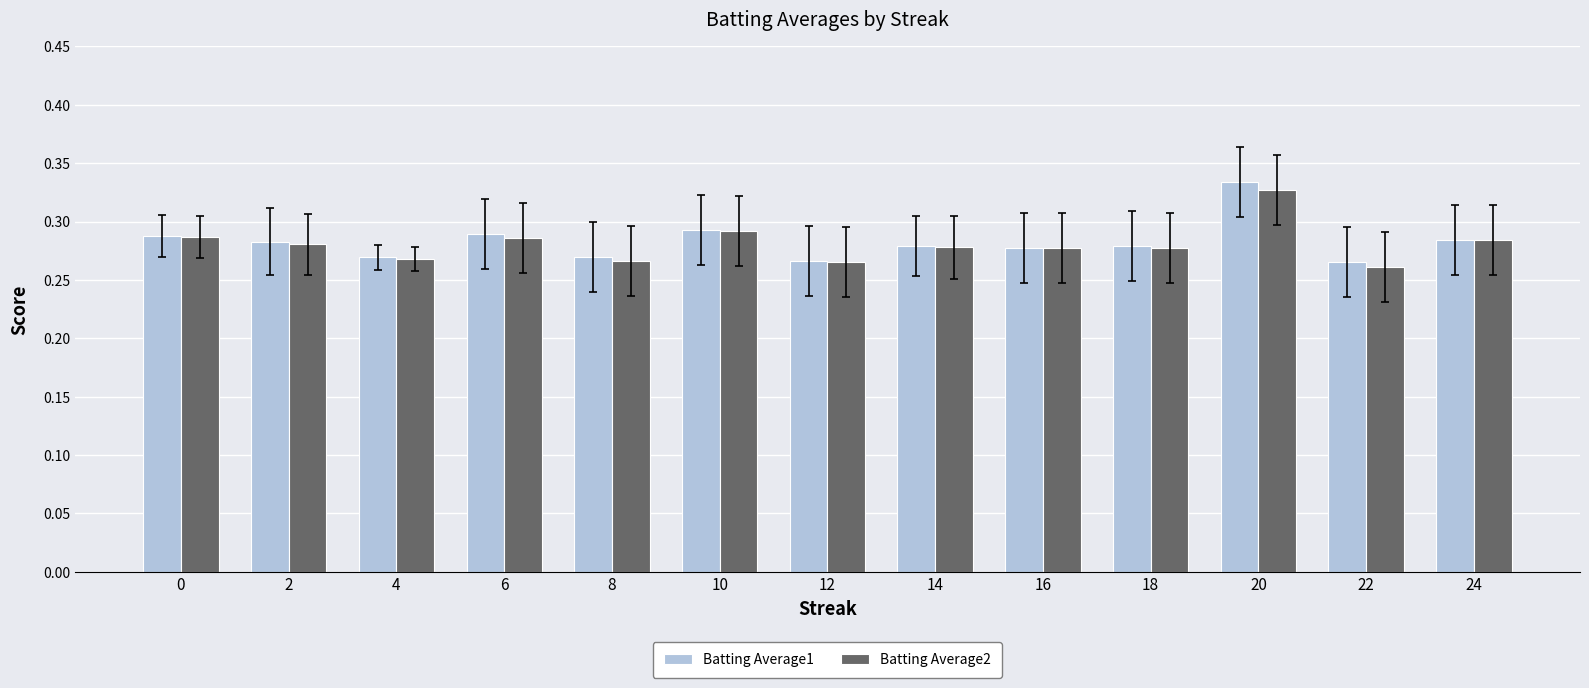

At which category is the sum across all series the highest?

20